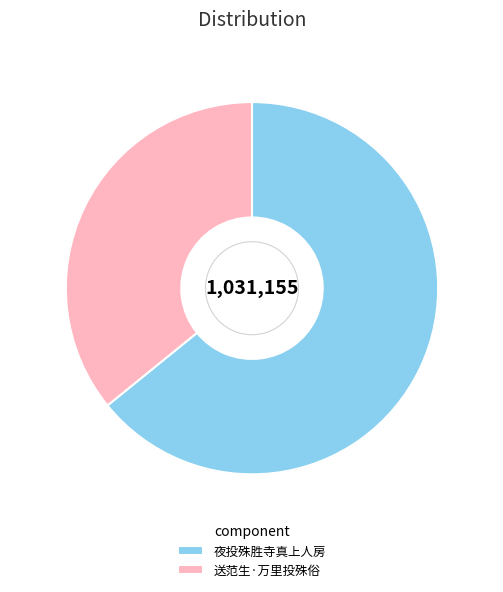

What is the smallest slice in the pie chart?

送范生·万里投殊俗